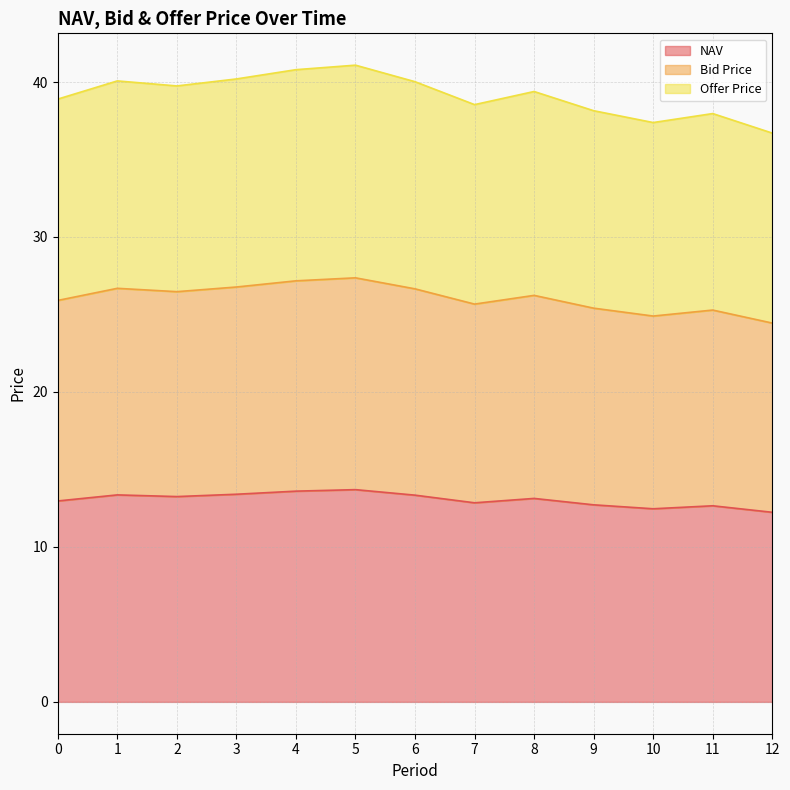

Which series has the largest range (max minus min)?

Offer Price